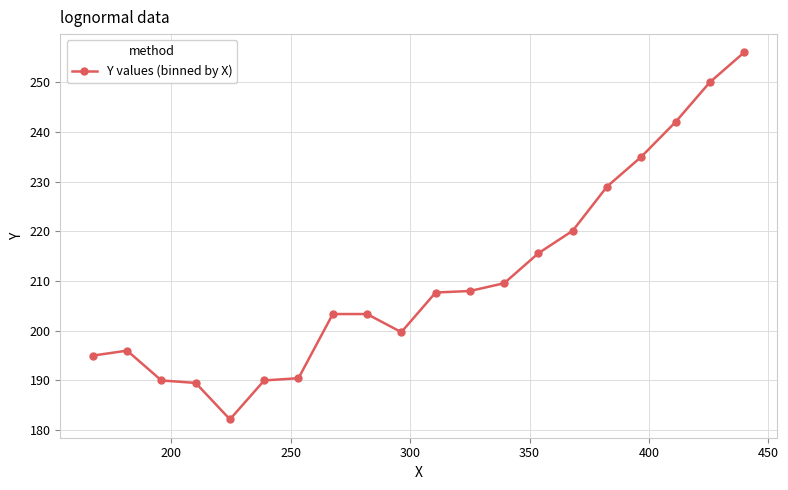

True or false: the data has more than 0 interior local peaks.

True